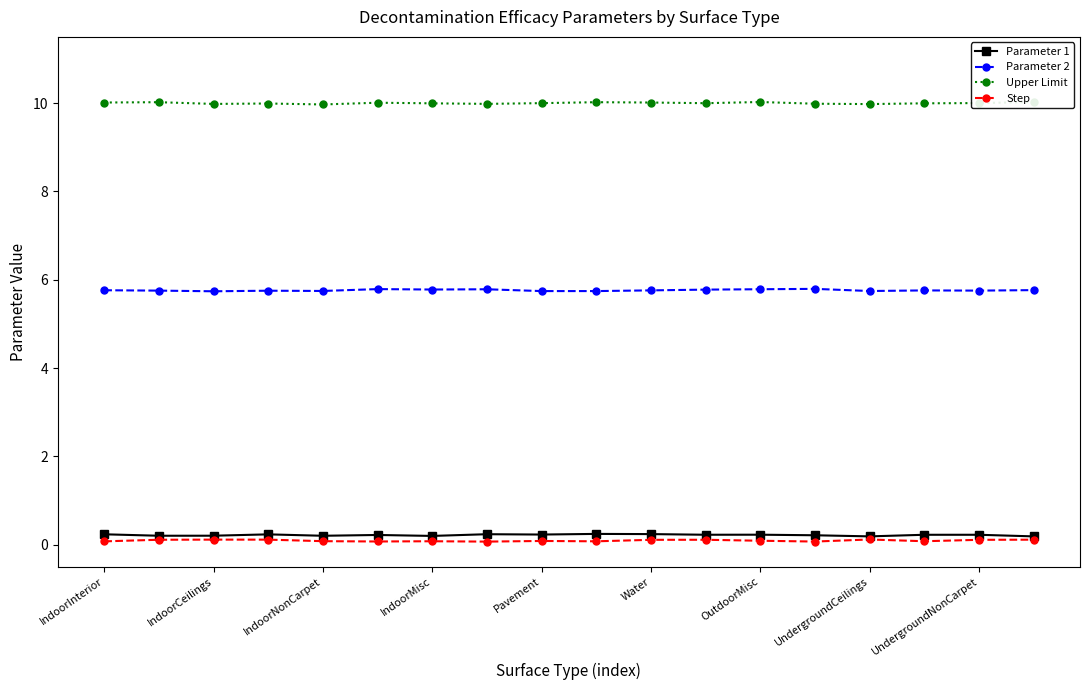

At 10, list the series in order from smallest to largest.

Step, Parameter 1, Parameter 2, Upper Limit